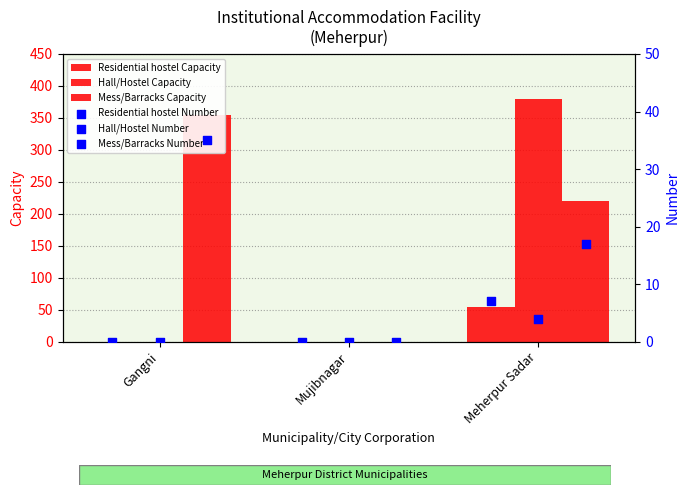

What are all the series names shown in the legend?

Residential hostel Capacity, Hall/Hostel Capacity, Mess/Barracks Capacity, Residential hostel Number, Hall/Hostel Number, Mess/Barracks Number